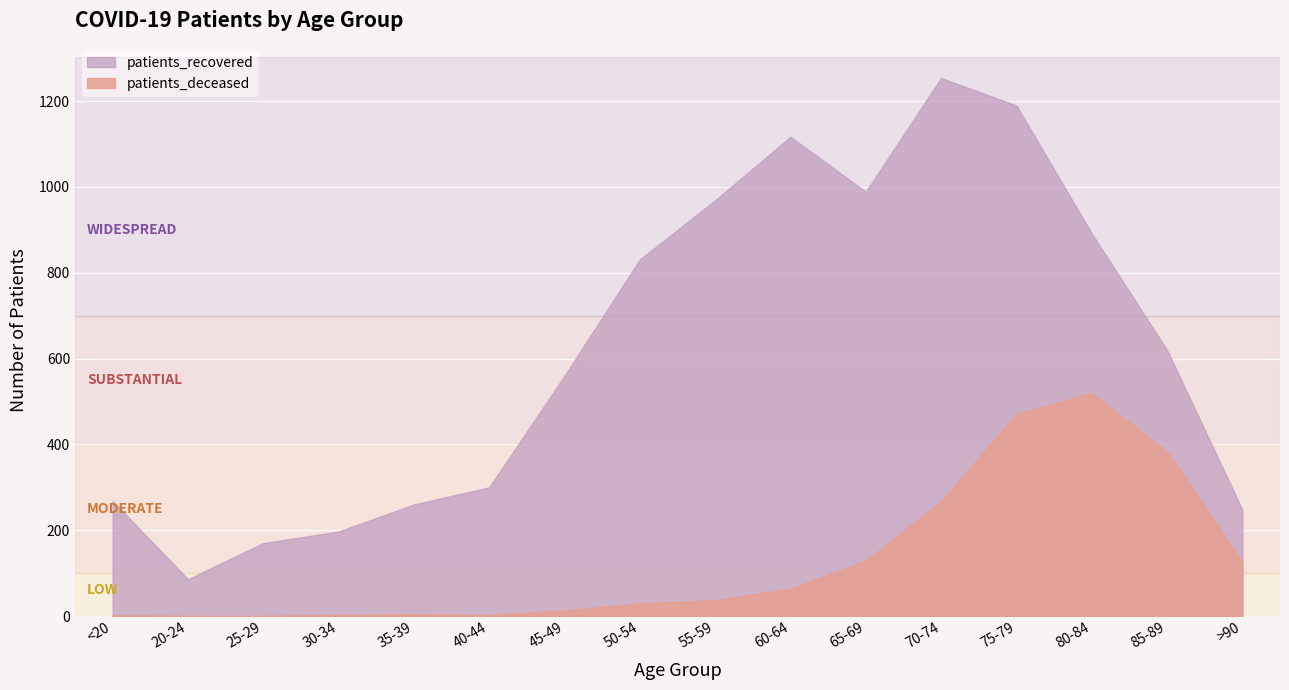

Which series has the widest spread of values?

patients_recovered